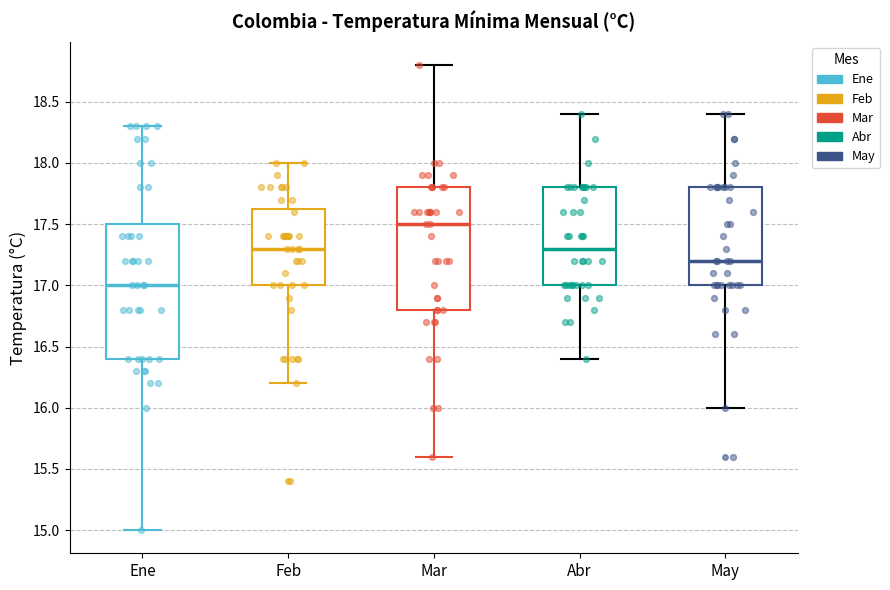

Where does the upper whisker of the box for May end on the y-axis? The values are not printed on the chart, so give them approximately, as read against the axis.

18.40